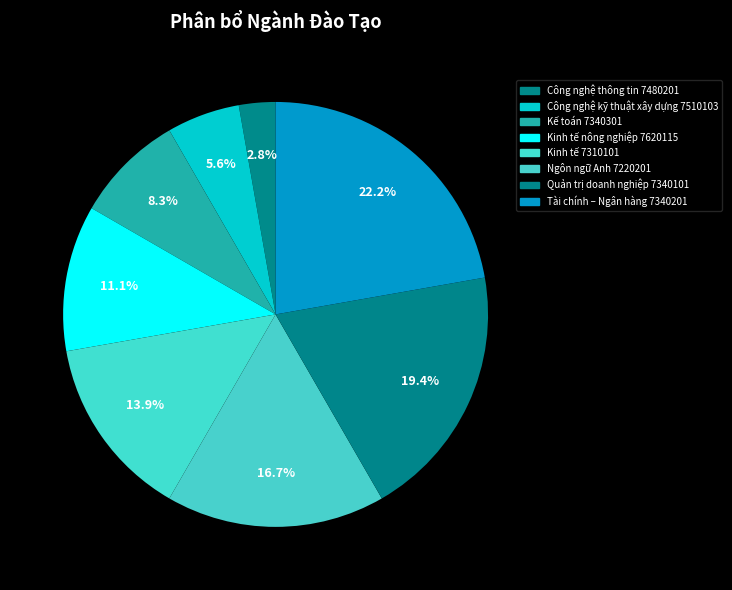

Is the sum of Tài chính – Ngân hàng 7340201 and Kinh tế 7310101 greater than half?

No